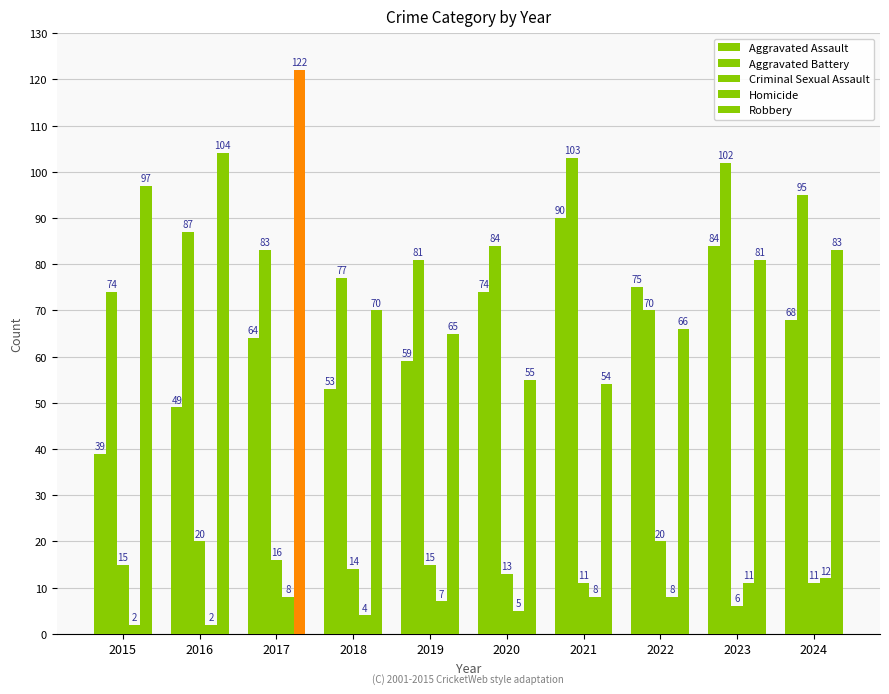

Between 2016 and 2017, which is larger?

2017